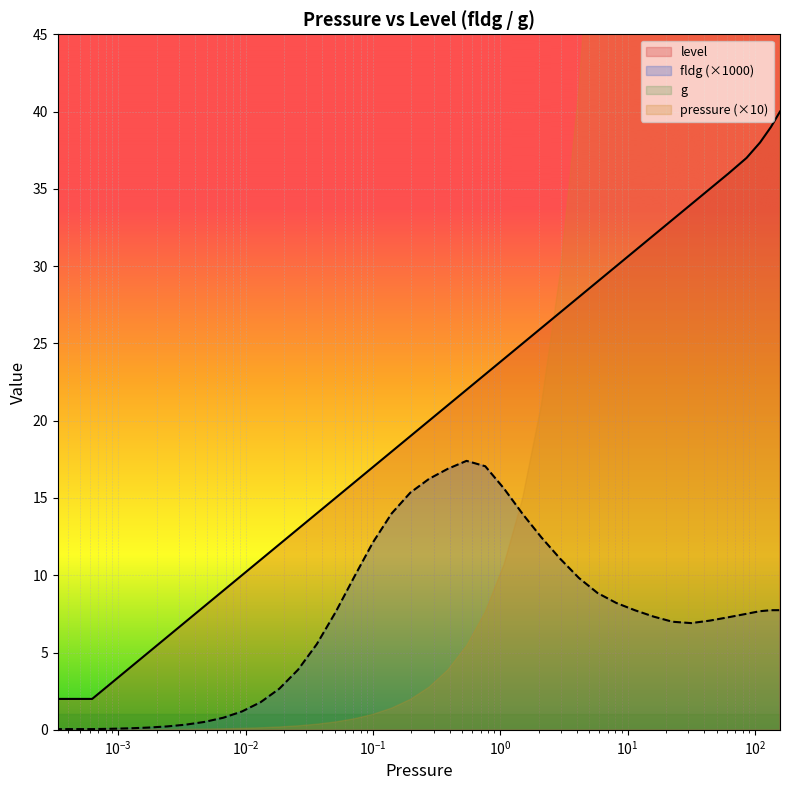

What is the label of the 11th point from the right?

8.1392